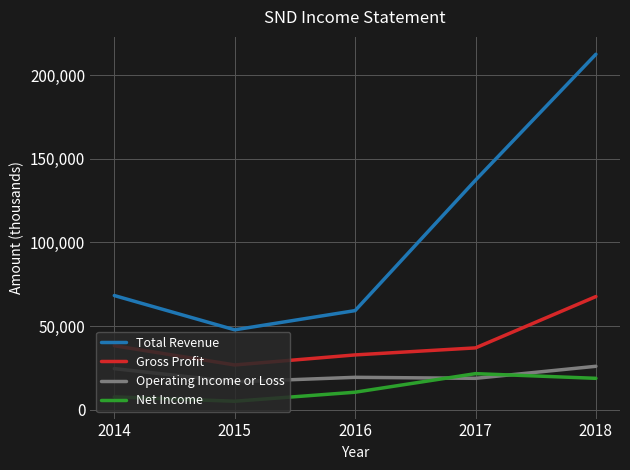

The value of Total Revenue at 2014 is 68200. True or false?

True